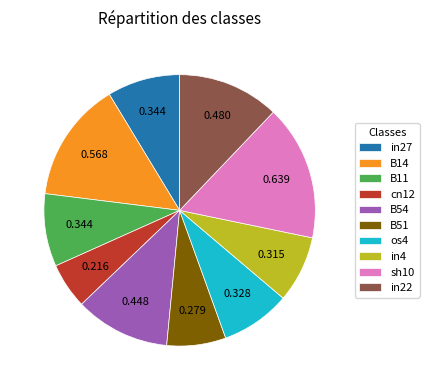

Which slice is the smallest?

cn12